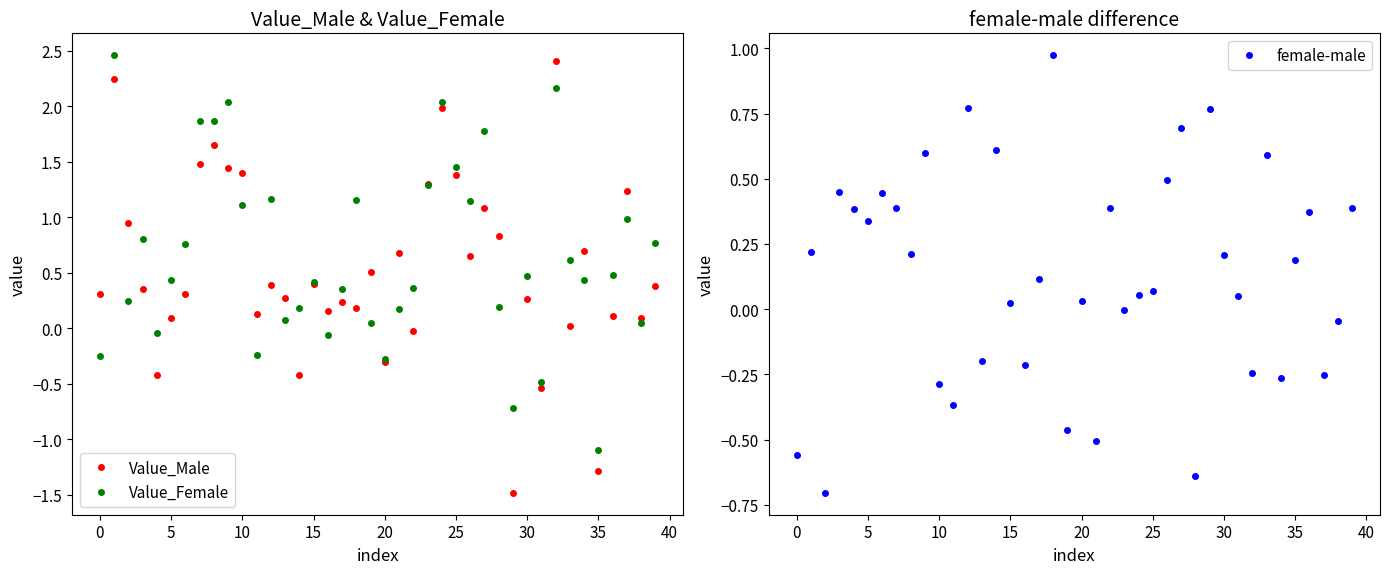

Which category has the lowest value in the Value_Female series?

35